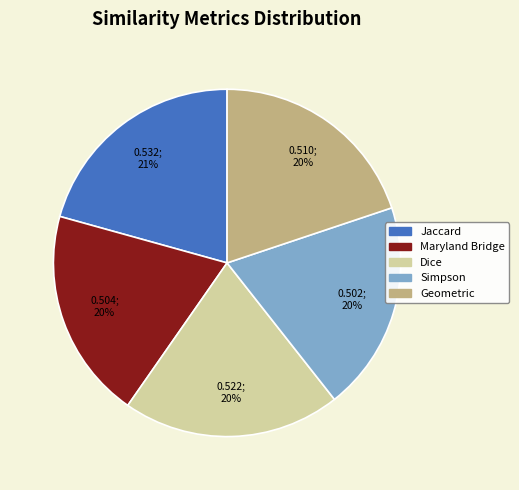

True or false: Geometric accounts for 25% of the total.

False